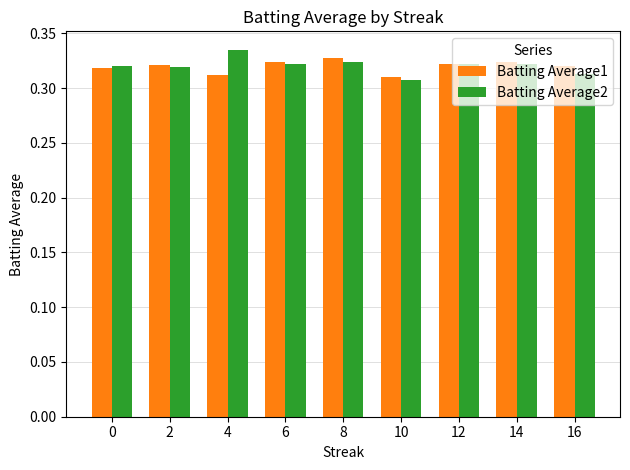

At how many categories does at least one series exceed 0?

9